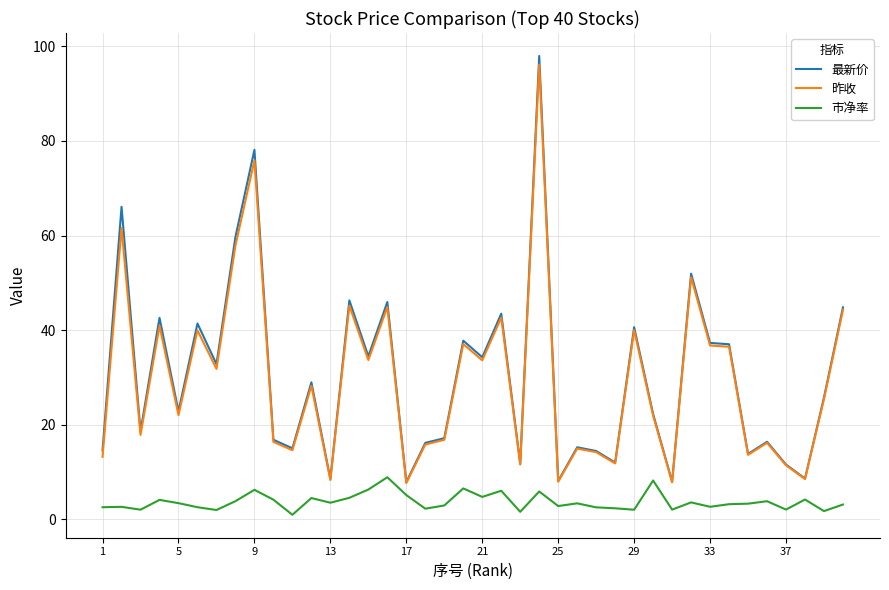

Which series has the largest range (max minus min)?

最新价